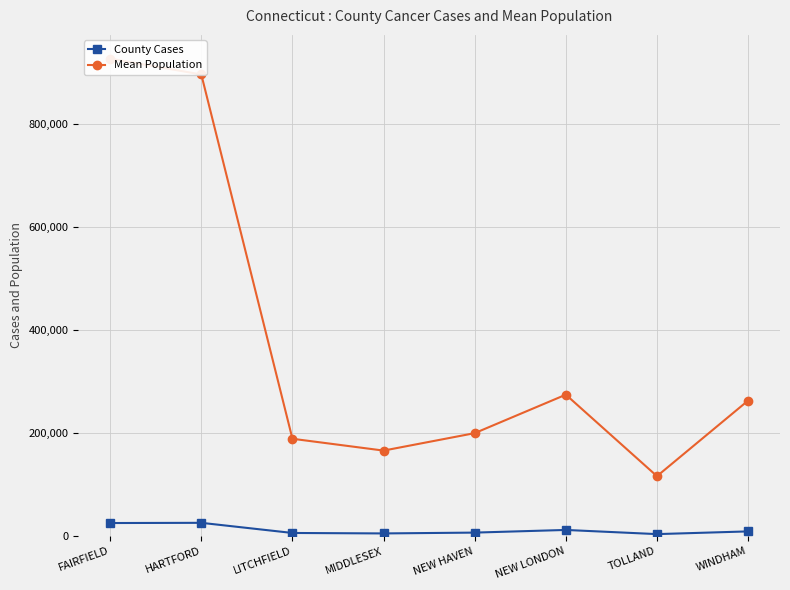

True or false: Mean Population has more than 1 interior local peaks.

False